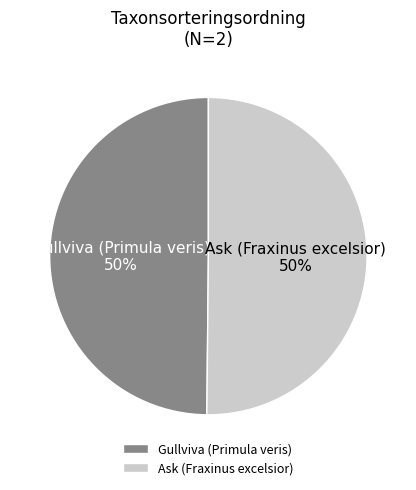

To the nearest percent, what percentage of the pie is Gullviva (Primula veris)?

50%